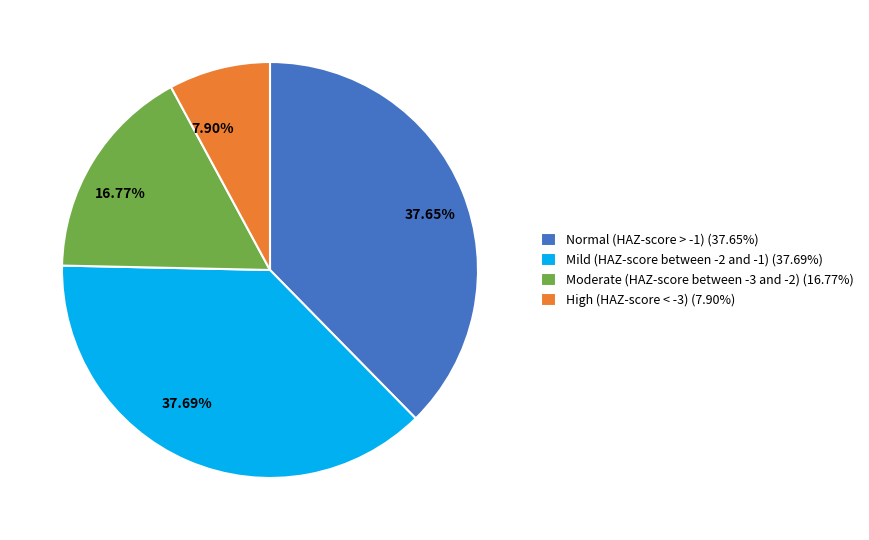

How many segments does this pie chart have?

4